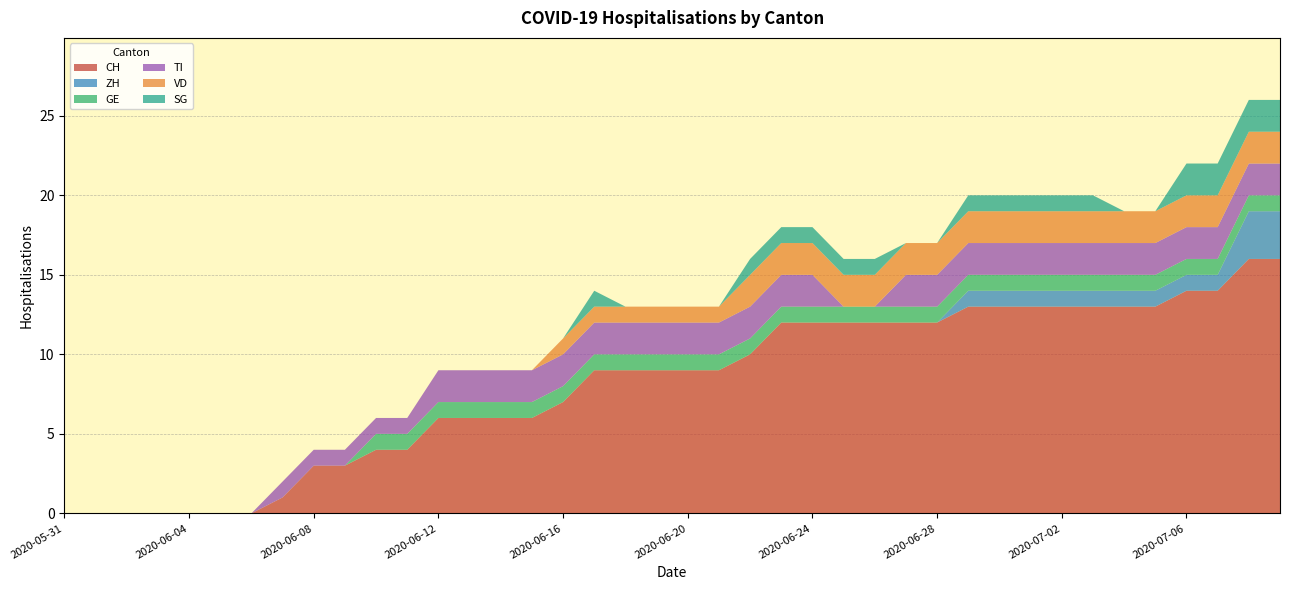

Reading left to right, what are all the values shown in this chart?

CH: 0	0	0	0	0	0	0	1	3	3	4	4	6	6	6	6	7	9	9	9	9	9	10	12	12	12	12	12	12	13	13	13	13	13	13	13	14	14	16	16
ZH: 0	0	0	0	0	0	0	0	0	0	0	0	0	0	0	0	0	0	0	0	0	0	0	0	0	0	0	0	0	1	1	1	1	1	1	1	1	1	3	3
GE: 0	0	0	0	0	0	0	0	0	0	1	1	1	1	1	1	1	1	1	1	1	1	1	1	1	1	1	1	1	1	1	1	1	1	1	1	1	1	1	1
TI: 0	0	0	0	0	0	0	1	1	1	1	1	2	2	2	2	2	2	2	2	2	2	2	2	2	0	0	2	2	2	2	2	2	2	2	2	2	2	2	2
VD: 0	0	0	0	0	0	0	0	0	0	0	0	0	0	0	0	1	1	1	1	1	1	2	2	2	2	2	2	2	2	2	2	2	2	2	2	2	2	2	2
SG: 0	0	0	0	0	0	0	0	0	0	0	0	0	0	0	0	0	1	0	0	0	0	1	1	1	1	1	0	0	1	1	1	1	1	0	0	2	2	2	2